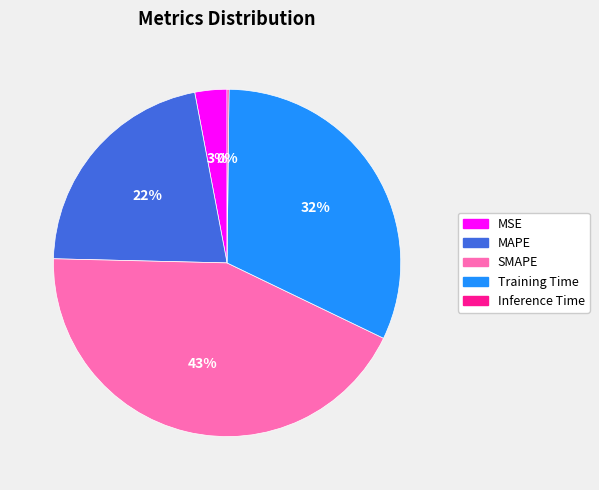

To the nearest percent, what is the difference between the largest and smallest slice percentages?

43%